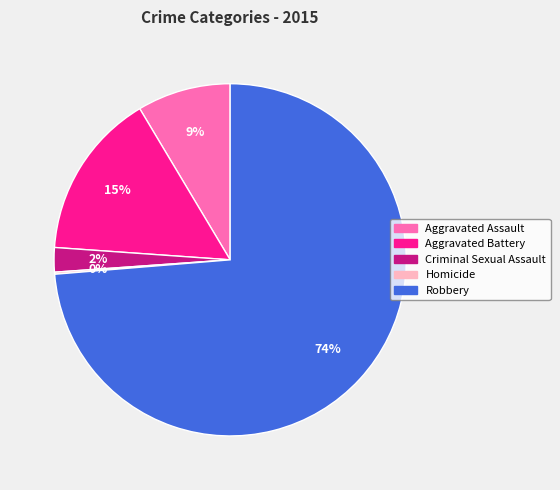

True or false: Aggravated Assault accounts for 17% of the total.

False